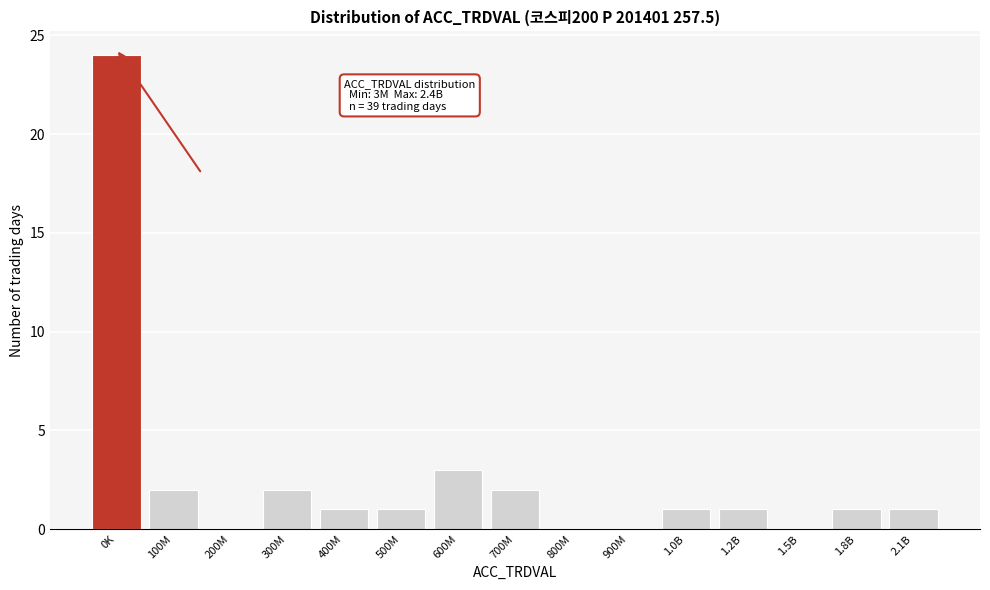

Reading left to right, extract all data points from this chart.

0K=24	100M=2	200M=0	300M=2	400M=1	500M=1	600M=3	700M=2	800M=0	900M=0	1.0B=1	1.2B=1	1.5B=0	1.8B=1	2.1B=1